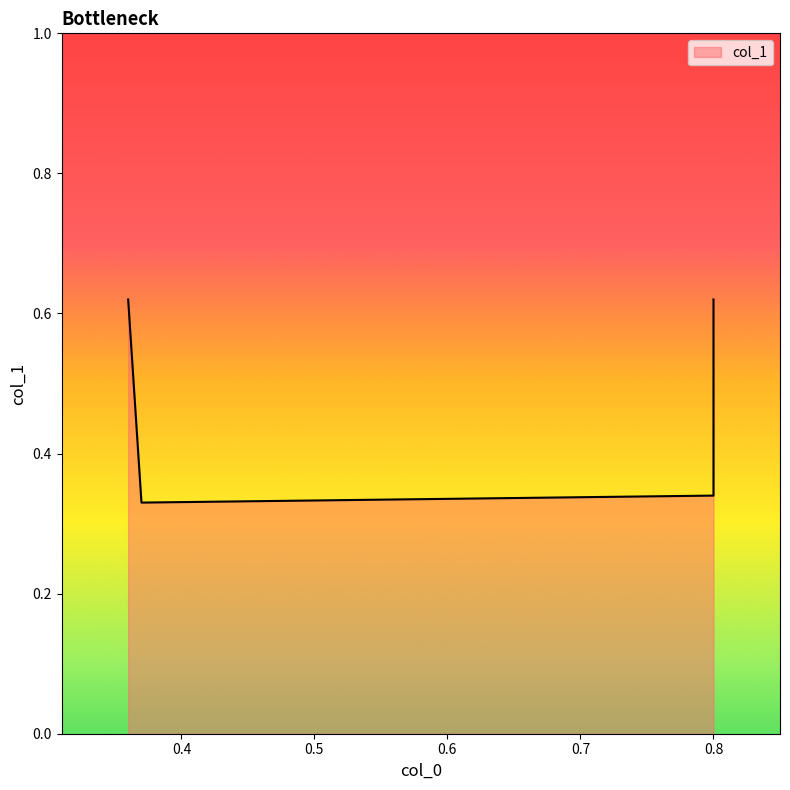

What is the maximum value shown in the chart?

0.6